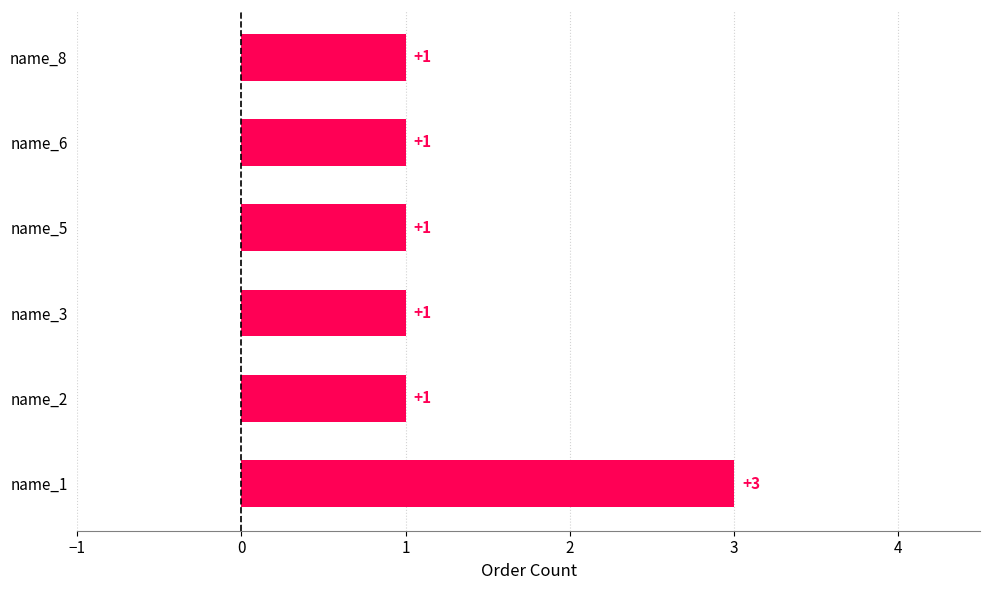

What is the greatest value displayed?

3